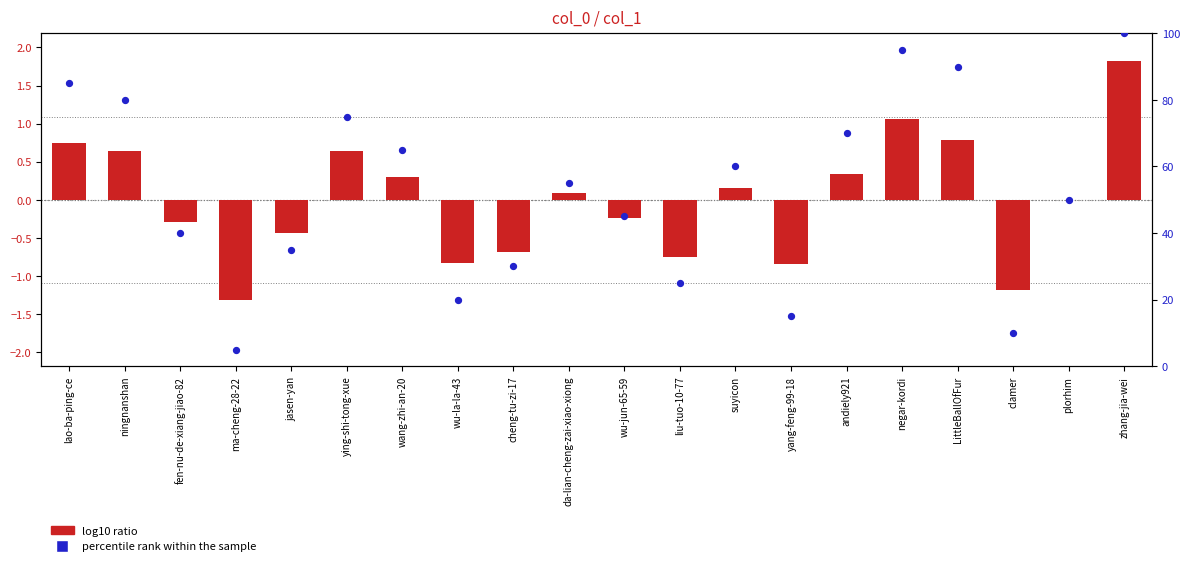

At which category is the sum across all series the highest?

zhang-jia-wei